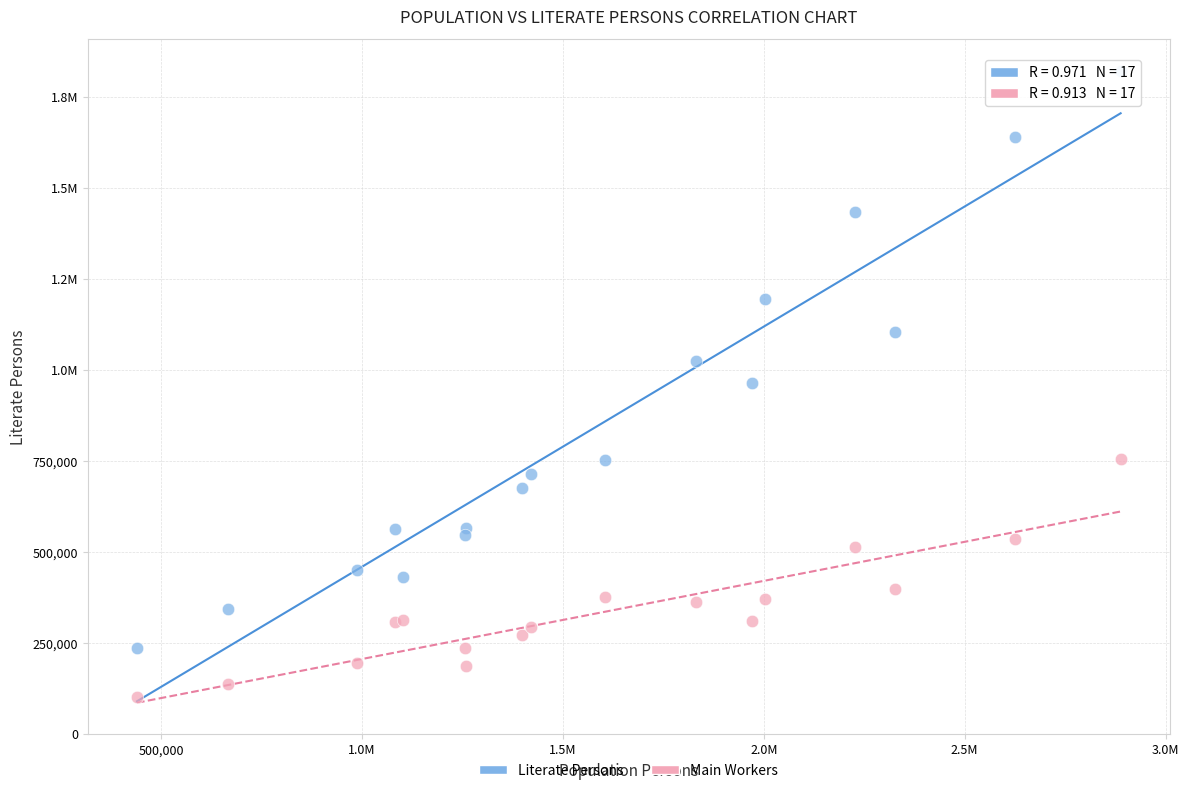

What are all the series names shown in the legend?

Literate Persons, Main Workers